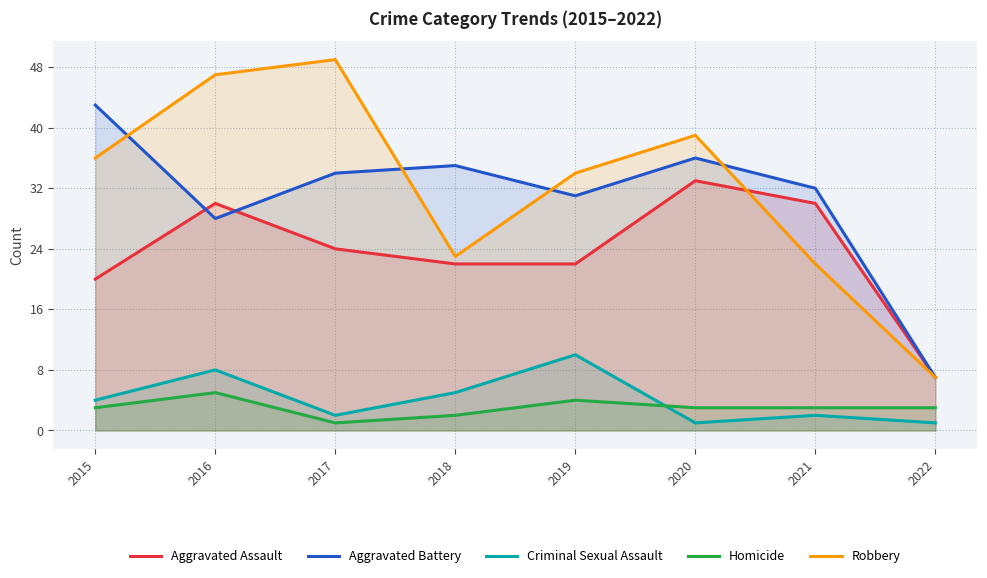

Reading left to right, extract all data points from this chart.

Aggravated Assault: 20	30	24	22	22	33	30	7
Aggravated Battery: 43	28	34	35	31	36	32	7
Criminal Sexual Assault: 4	8	2	5	10	1	2	1
Homicide: 3	5	1	2	4	3	3	3
Robbery: 36	47	49	23	34	39	22	7